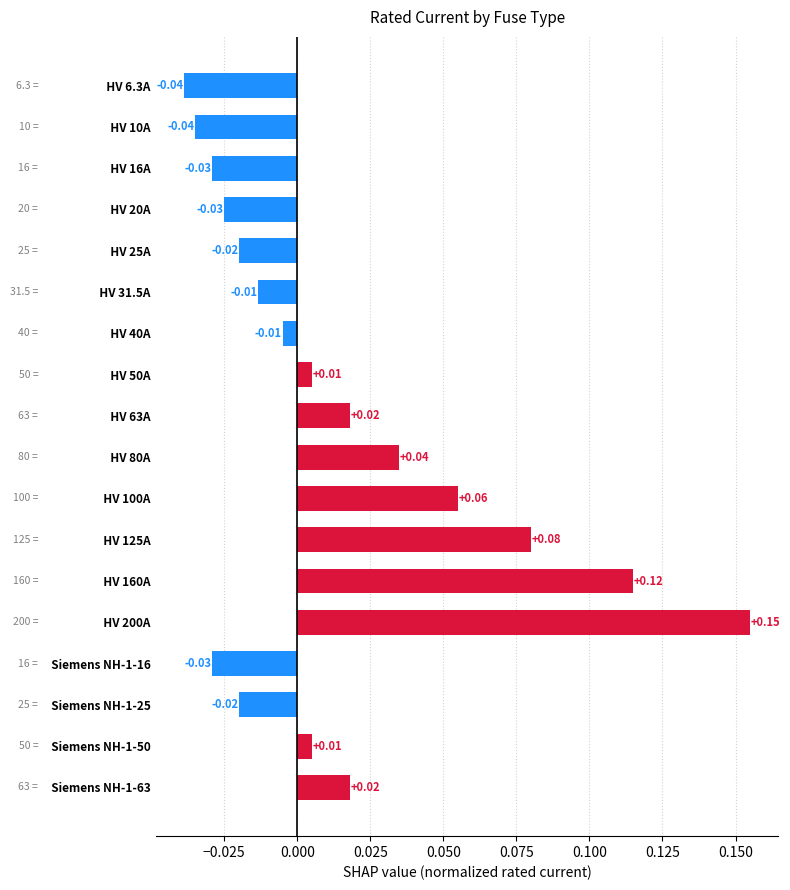

What is the sum of all values?

0.3